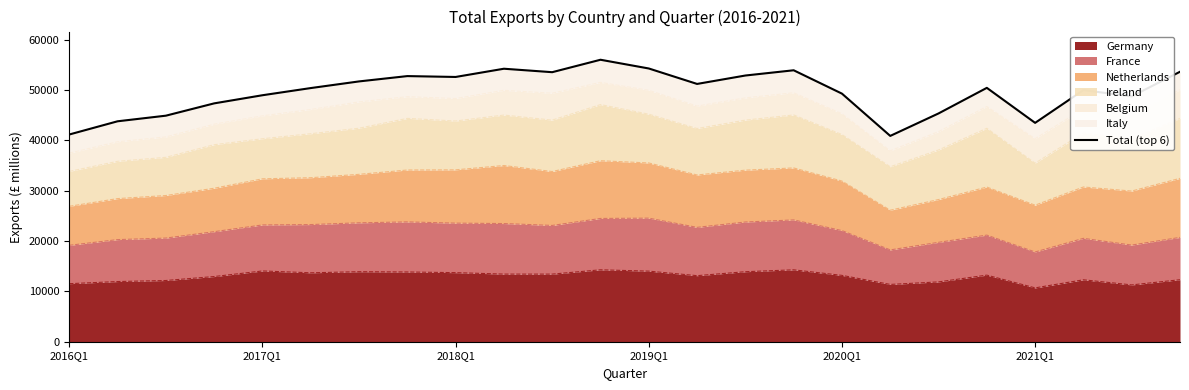

Reading left to right, what are all the values shown in this chart?

41158	43782	44896	47340	48956	50381	51702	52759	52586	54221	53534	56005	54270	51201	52873	53914	49274	40878	45342	50423	43470	49973	48726	53619